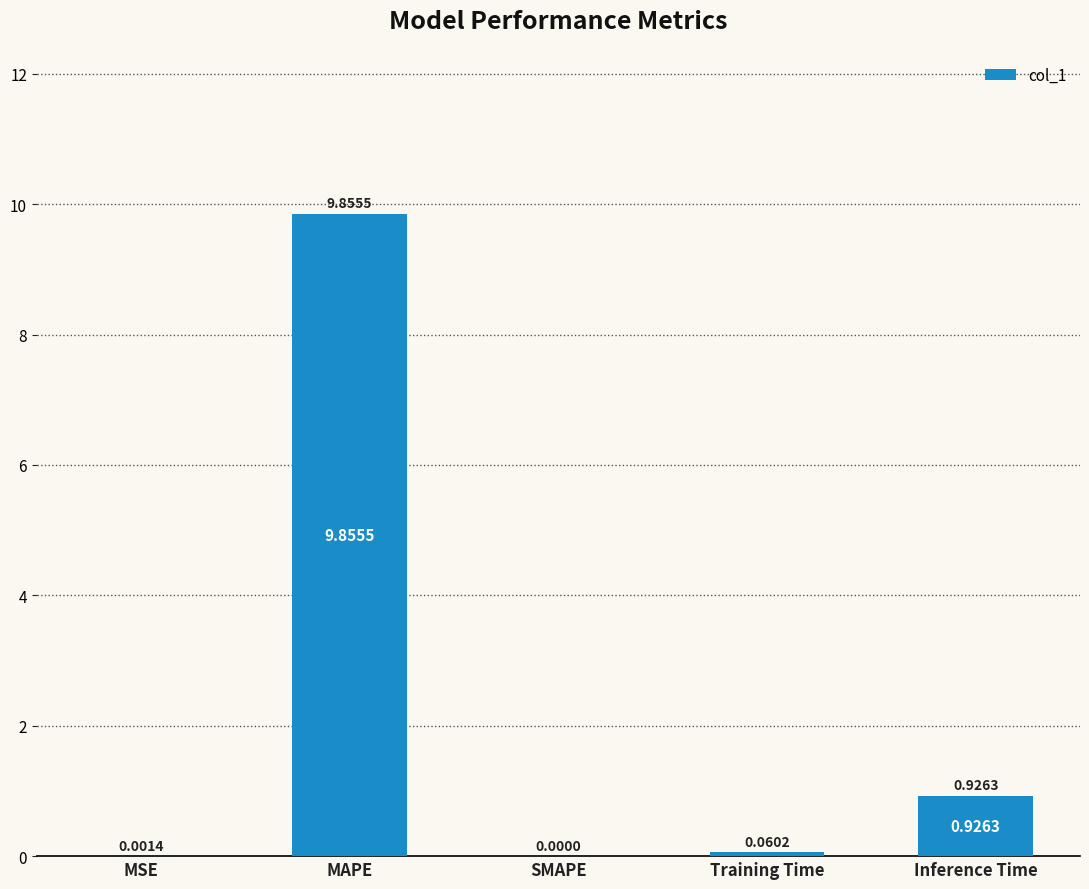

Which has a higher value, MAPE or Training Time?

MAPE